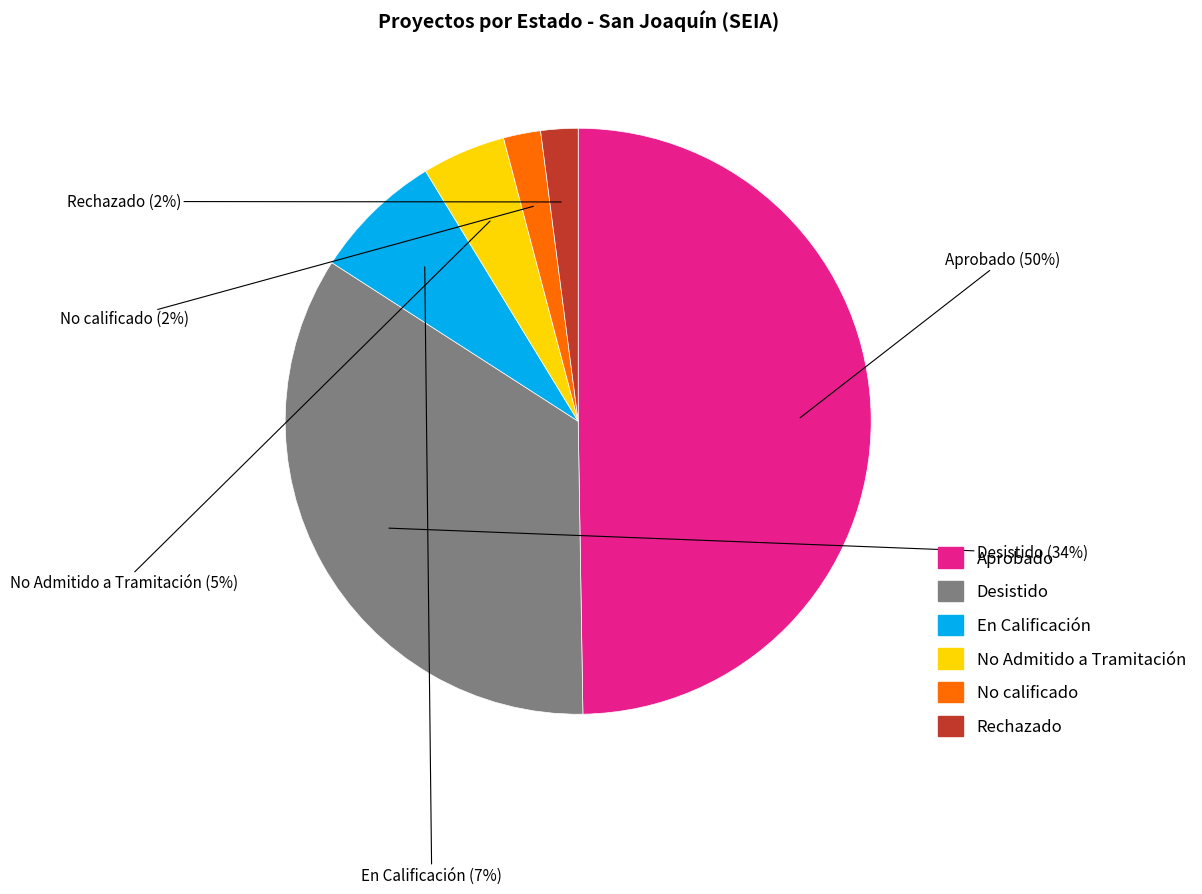

Do Rechazado and No Admitido a Tramitación together represent more than half of the pie?

No